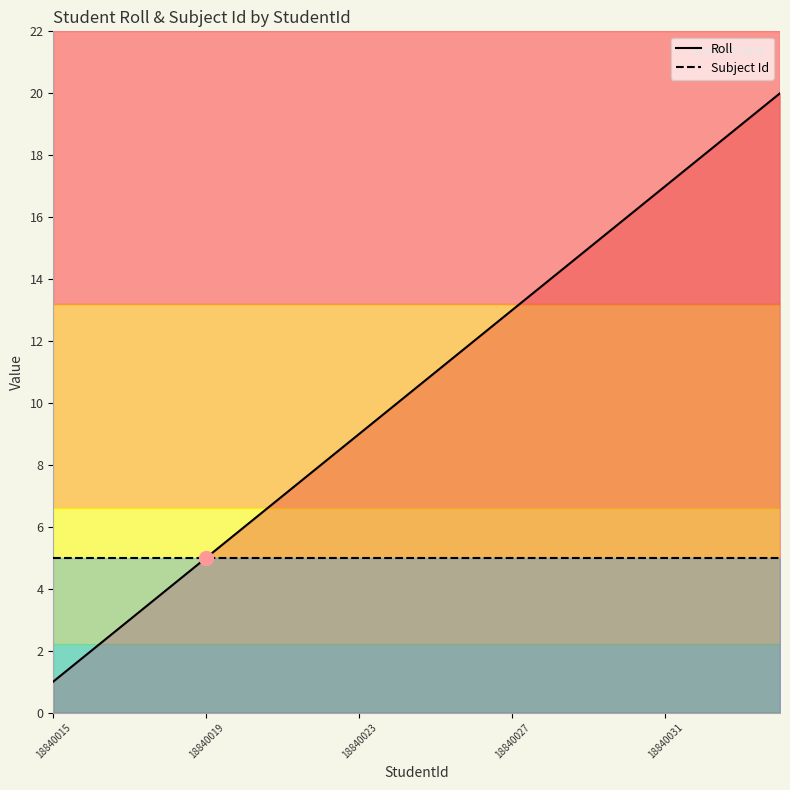

List the series in order of their peak value, lowest first.

Subject Id, Roll